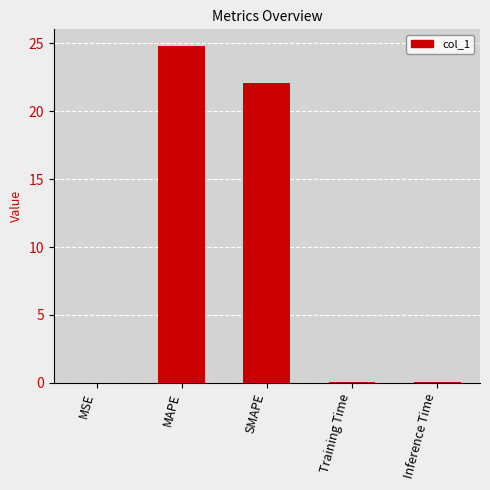

The value at Training Time is 0.0. True or false?

True